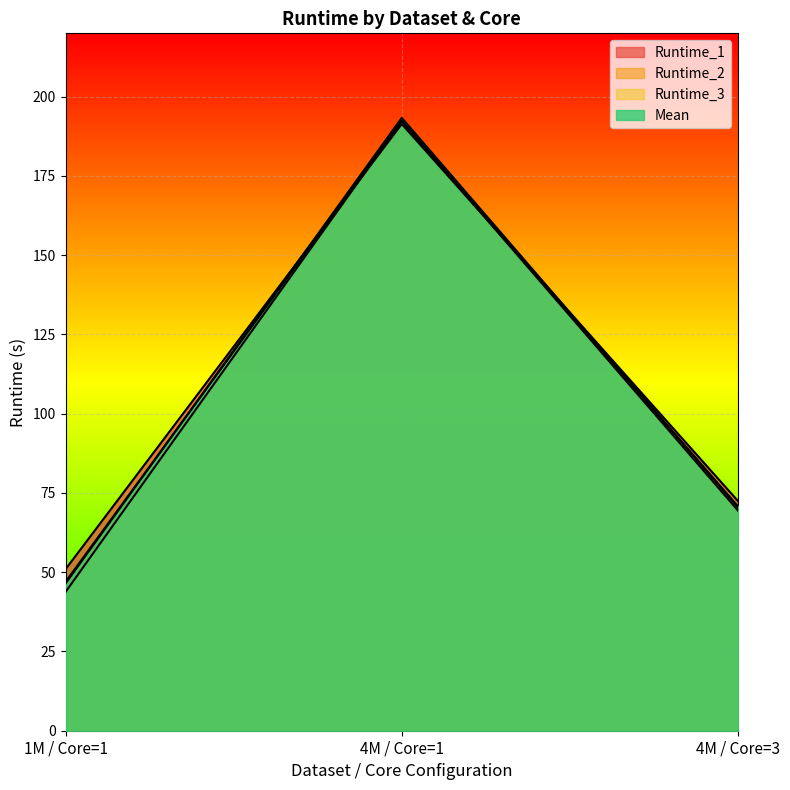

What position from the right is 4M / Core=3?

1